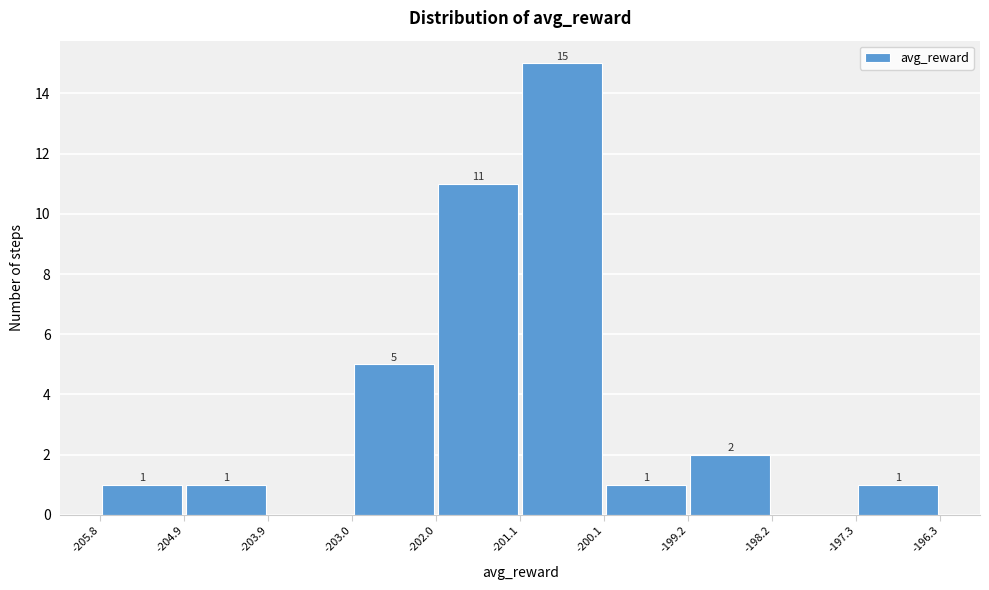

Over which range of the x-axis is the bar tallest?

-201.1 to -200.1